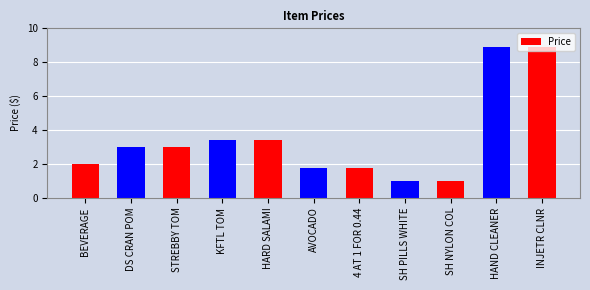

Between HARD SALAMI and HAND CLEANER, which is larger?

HAND CLEANER